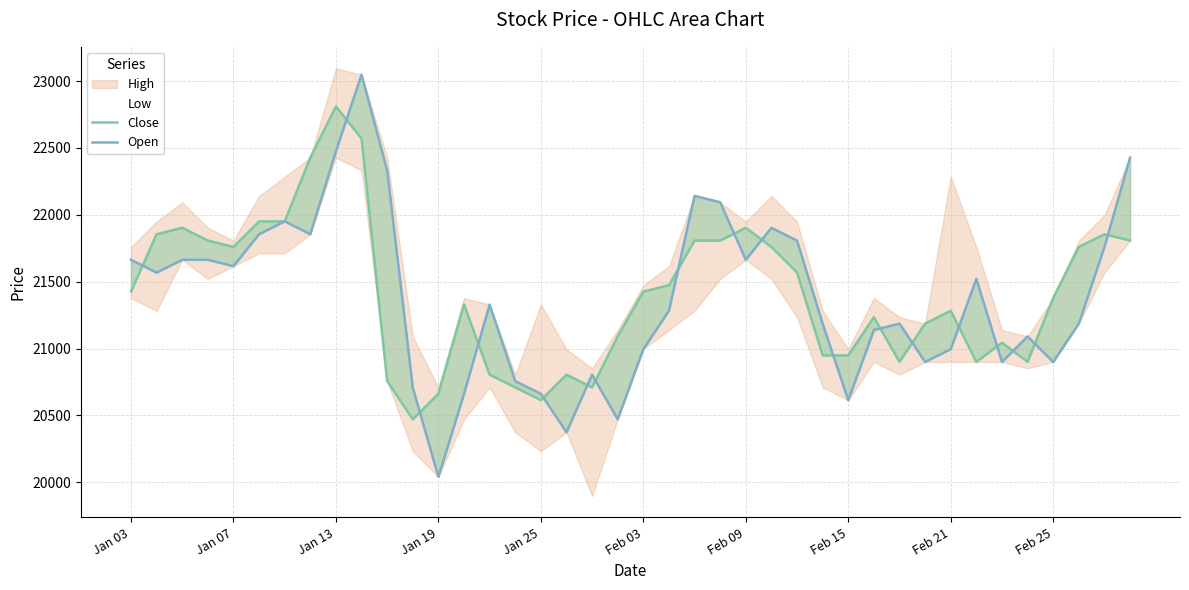

True or false: Close has more than 2 points higher than both neighbors.

True